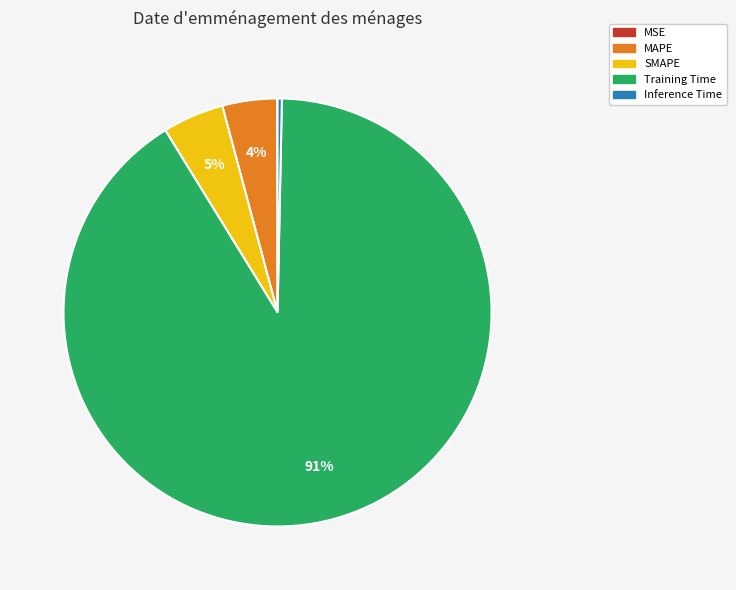

To the nearest percent, what is the average slice percentage?

20%